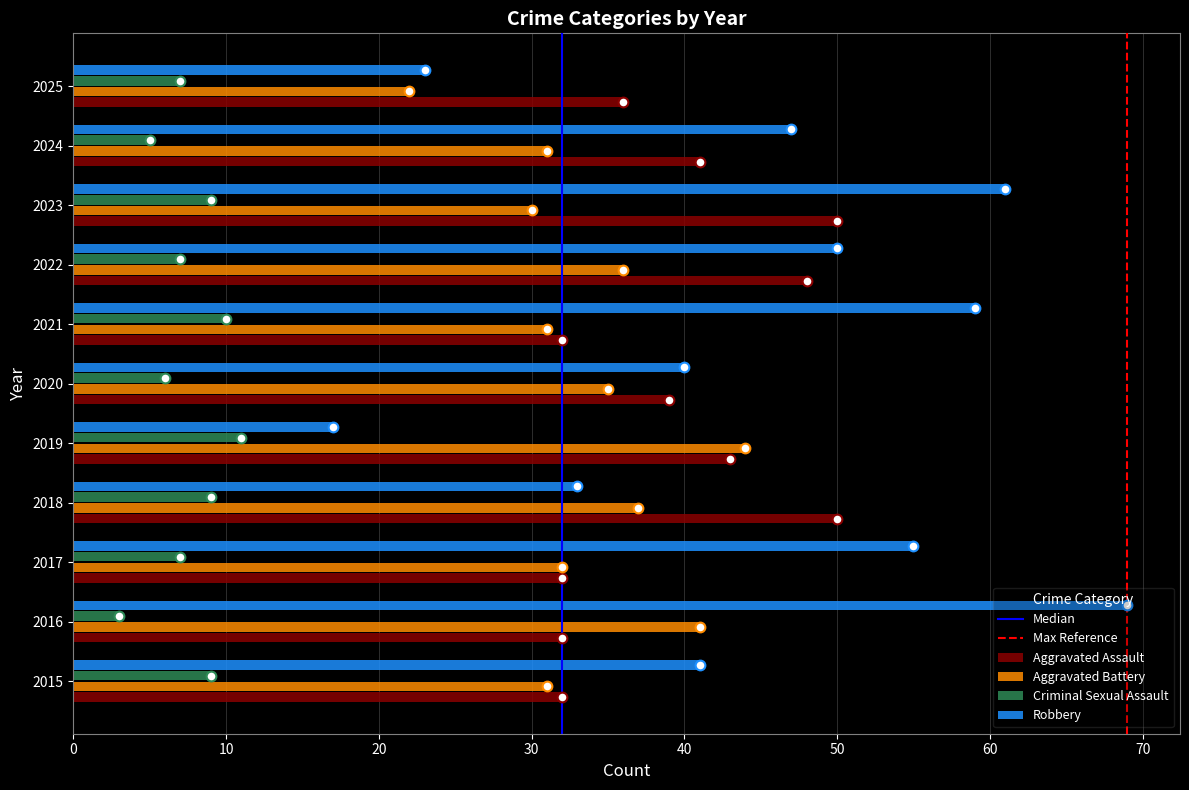

How many data points does each series have?

11